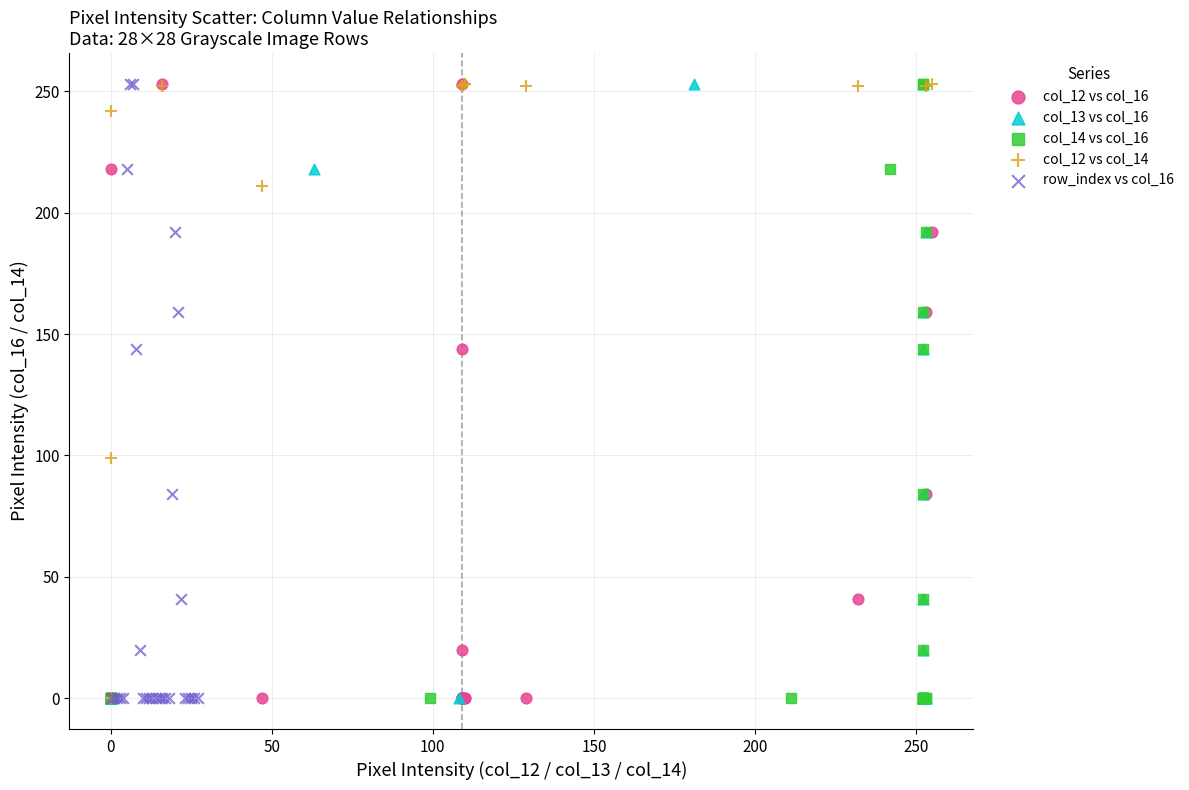

What are all the series names shown in the legend?

col_12 vs col_16, col_13 vs col_16, col_14 vs col_16, col_12 vs col_14, row_index vs col_16